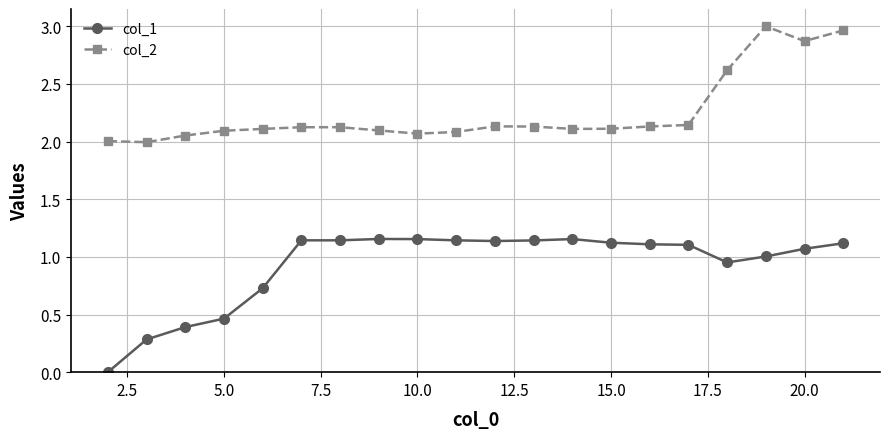

What is the average value of the col_2 series?

2.2